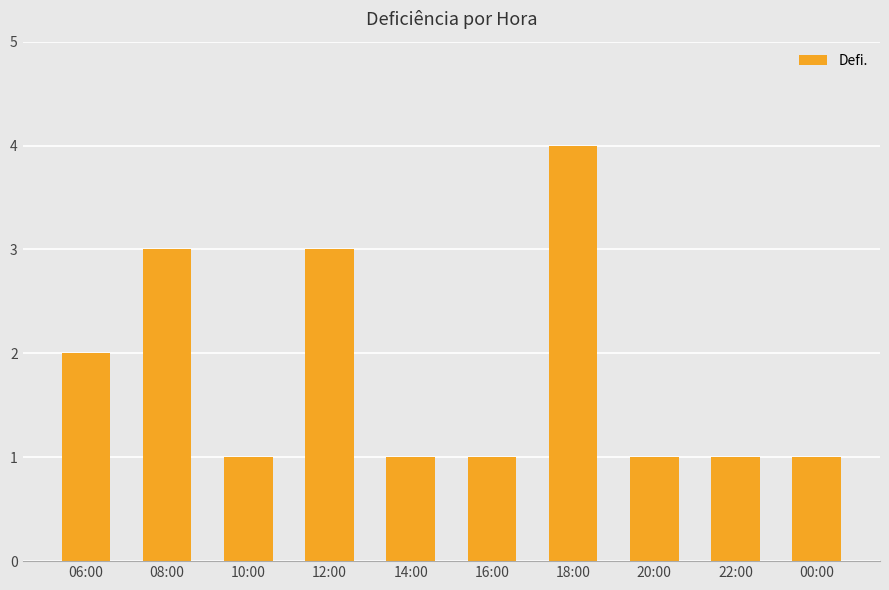

What is the average value?

2